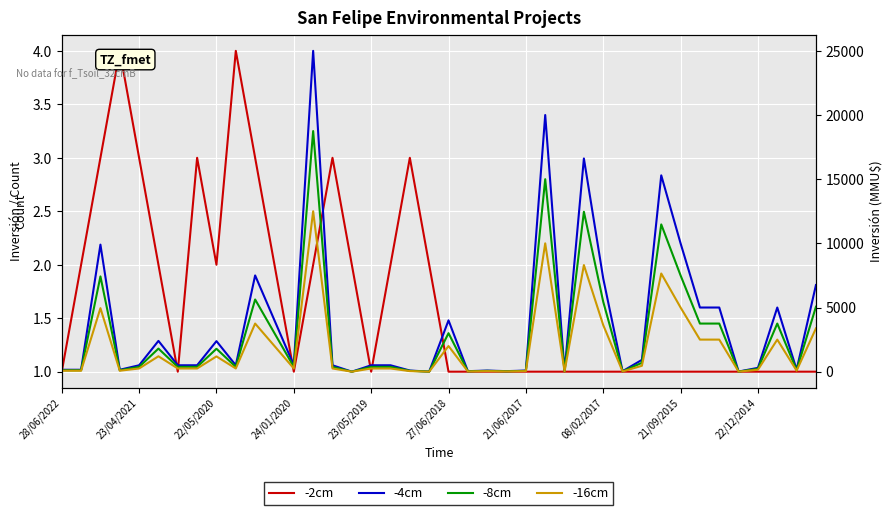

Rank the series at 21 from highest to lowest value.

-4cm, -8cm, -16cm, -2cm